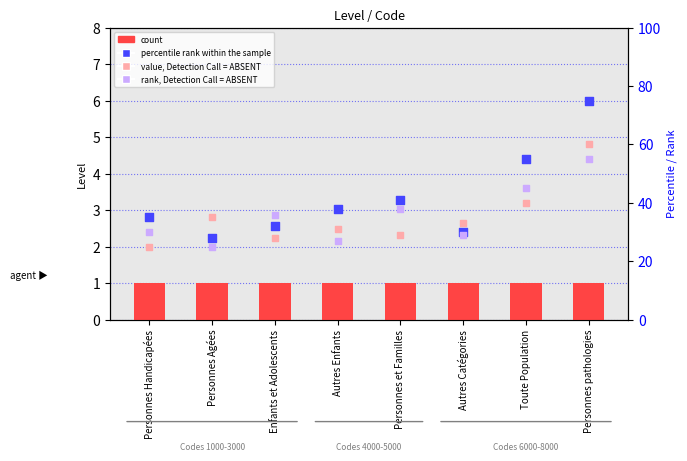

At which category is the sum across all series the highest?

Personnes pathologies